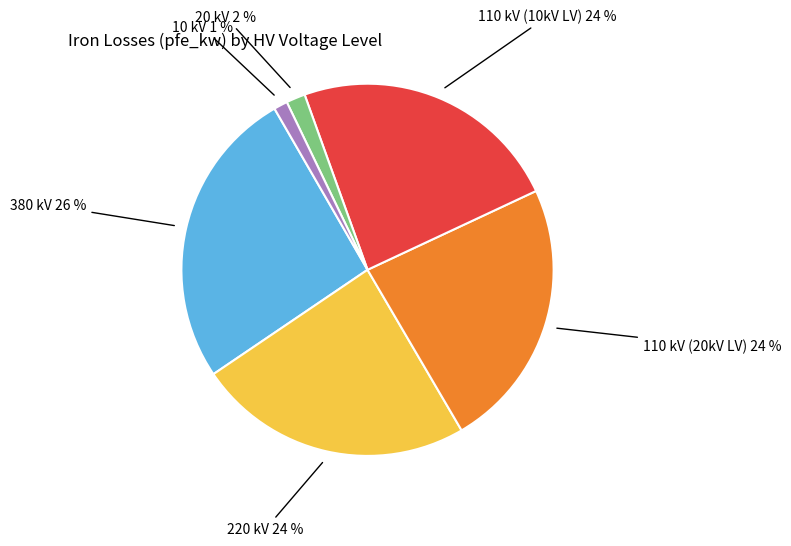

Is it true that 110 kV (10kV LV) is 24% of the pie?

True